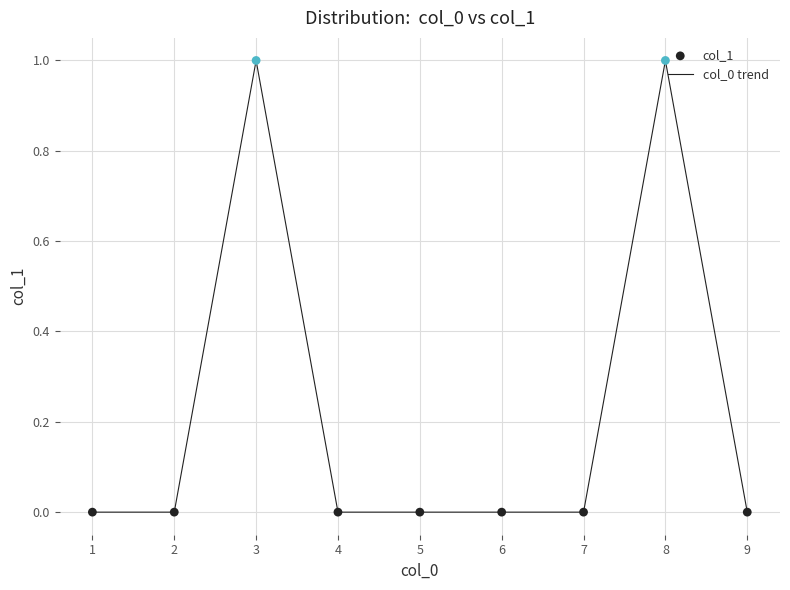

The value at 5 is 0. True or false?

True